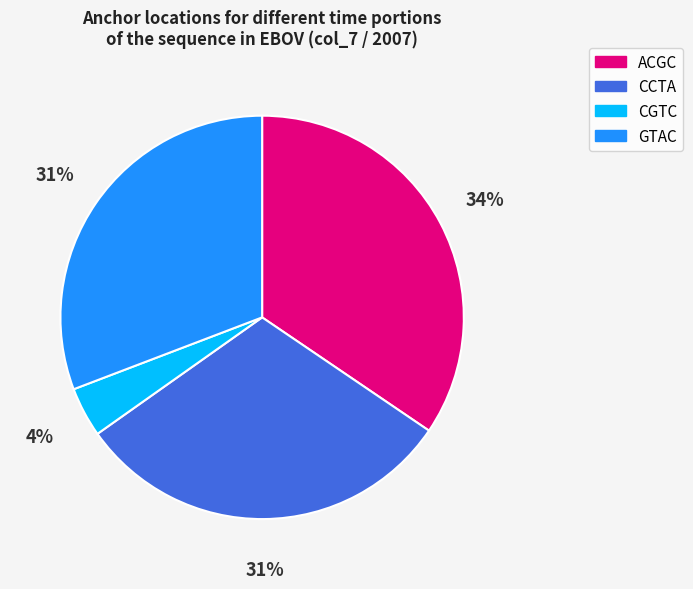

How many segments does this pie chart have?

4